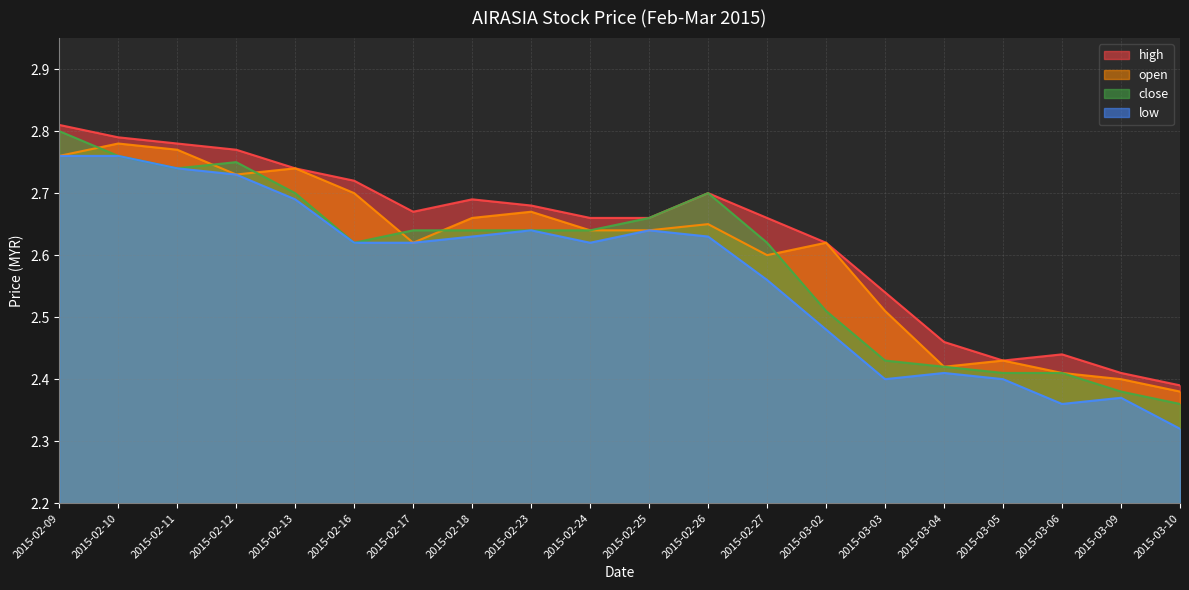

The value of high at 2015-03-10 is 0.9. True or false?

False